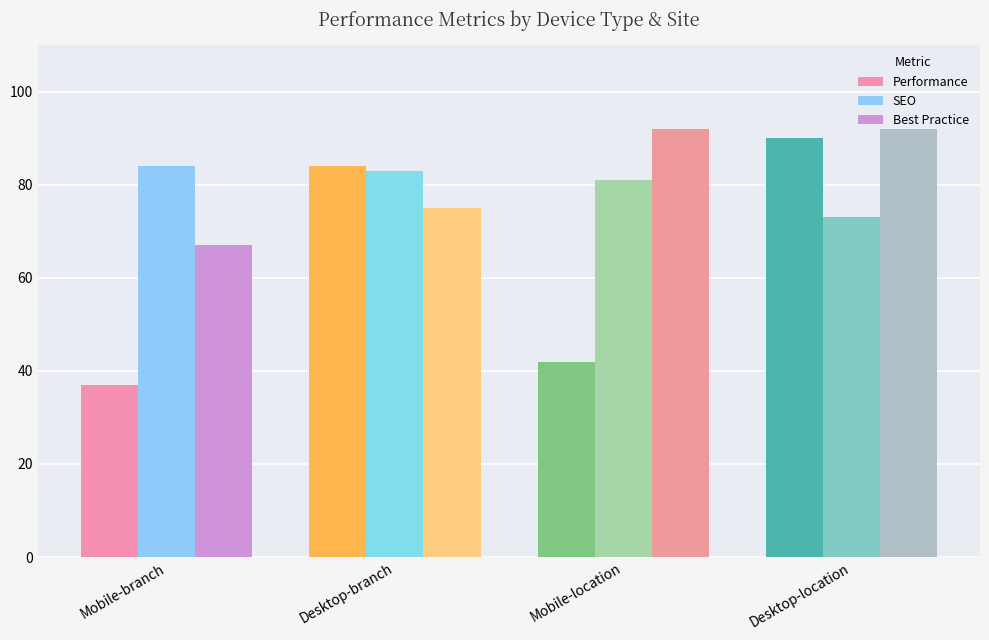

Where does the SEO series first go above 83?

Mobile-branch